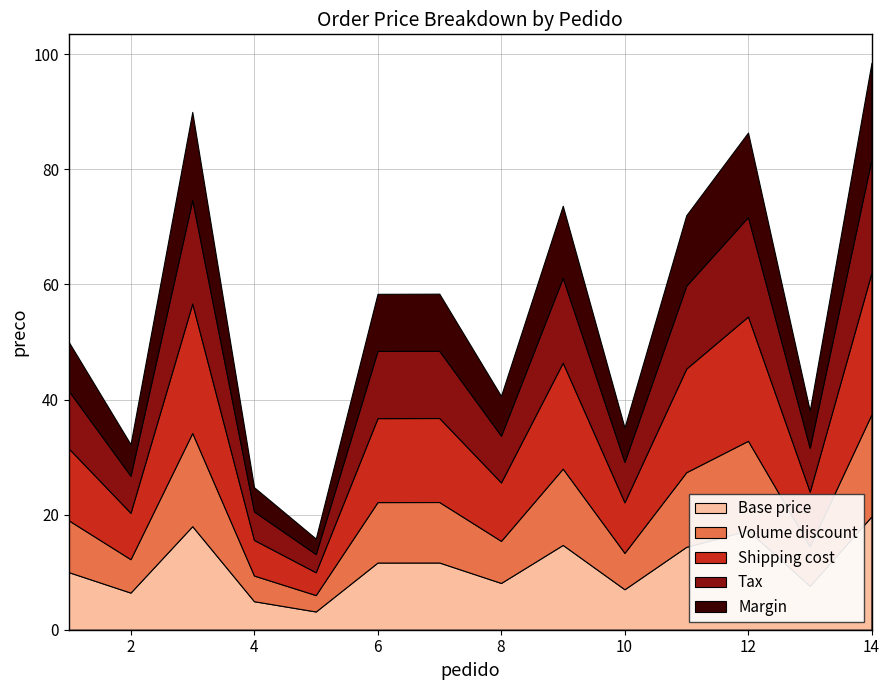

True or false: the data shows 32.2 at 2.

True